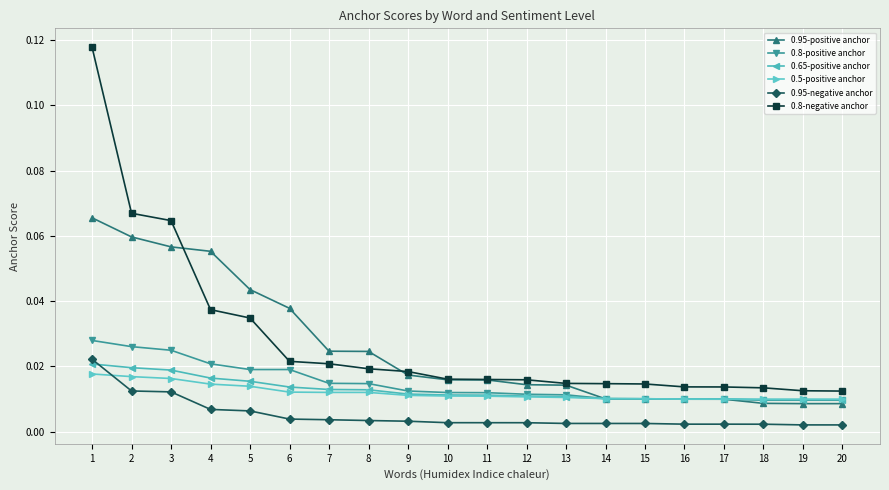

Rank the series at 1 from highest to lowest value.

0.8-negative anchor, 0.95-positive anchor, 0.8-positive anchor, 0.95-negative anchor, 0.65-positive anchor, 0.5-positive anchor